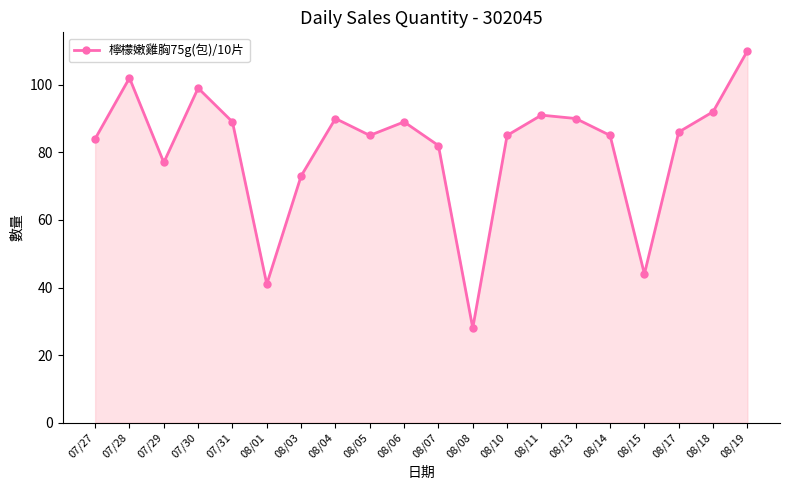

The value at 07/31 is 119. True or false?

False